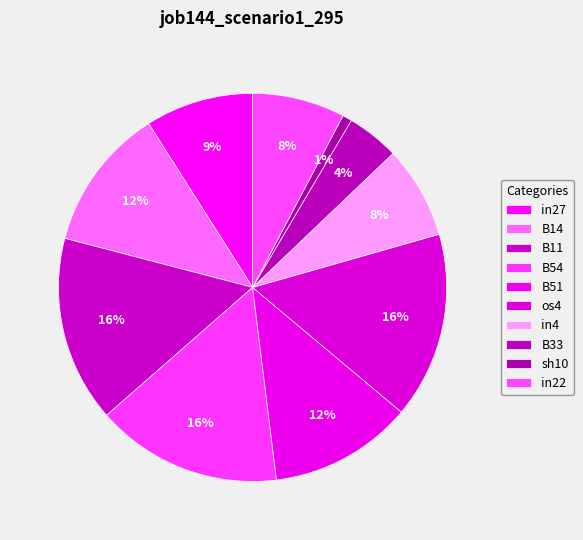

Is the sum of sh10 and B54 greater than half?

No